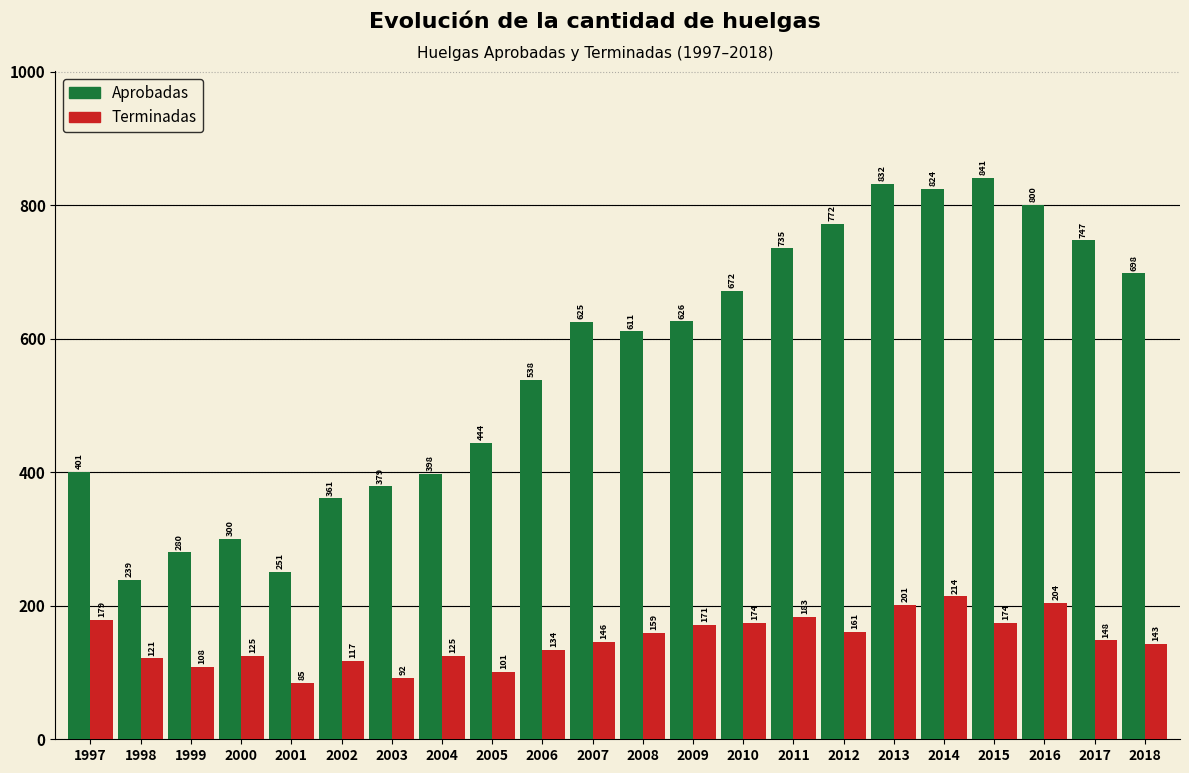

Reading left to right, list all the values displayed in this chart.

Aprobadas: 1997=401	1998=239	1999=280	2000=300	2001=251	2002=361	2003=379	2004=398	2005=444	2006=538	2007=625	2008=611	2009=626	2010=672	2011=735	2012=772	2013=832	2014=824	2015=841	2016=800	2017=747	2018=698
Terminadas: 1997=179	1998=121	1999=108	2000=125	2001=85	2002=117	2003=92	2004=125	2005=101	2006=134	2007=146	2008=159	2009=171	2010=174	2011=183	2012=161	2013=201	2014=214	2015=174	2016=204	2017=148	2018=143